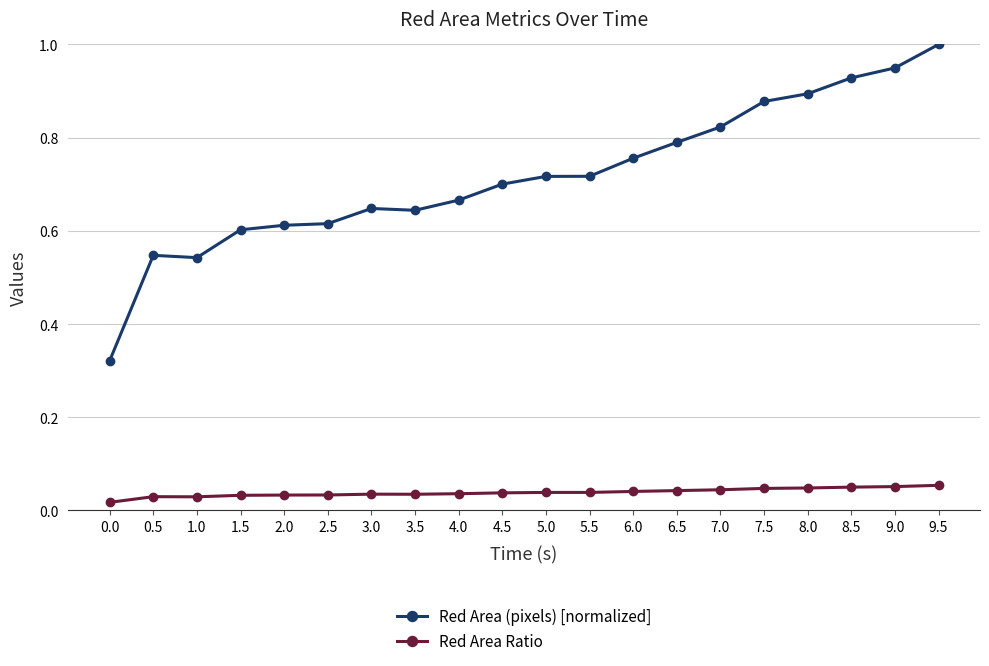

What is the label of the 17th point from the right?

1.5